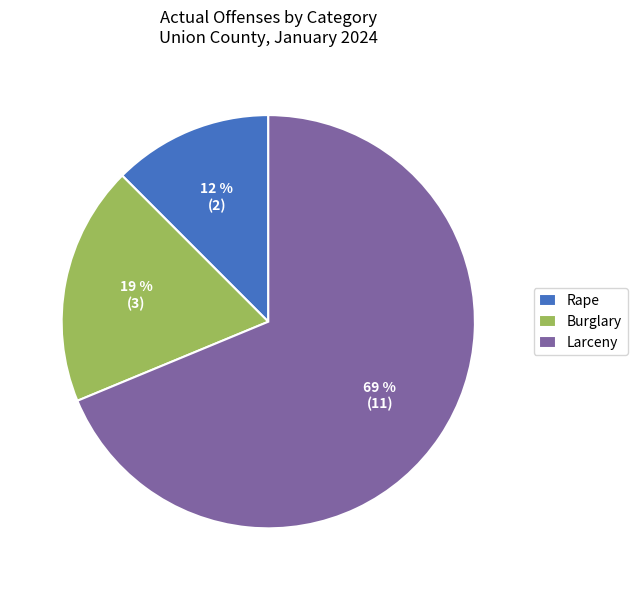

Rank the categories by value from lowest to highest.

Rape, Burglary, Larceny